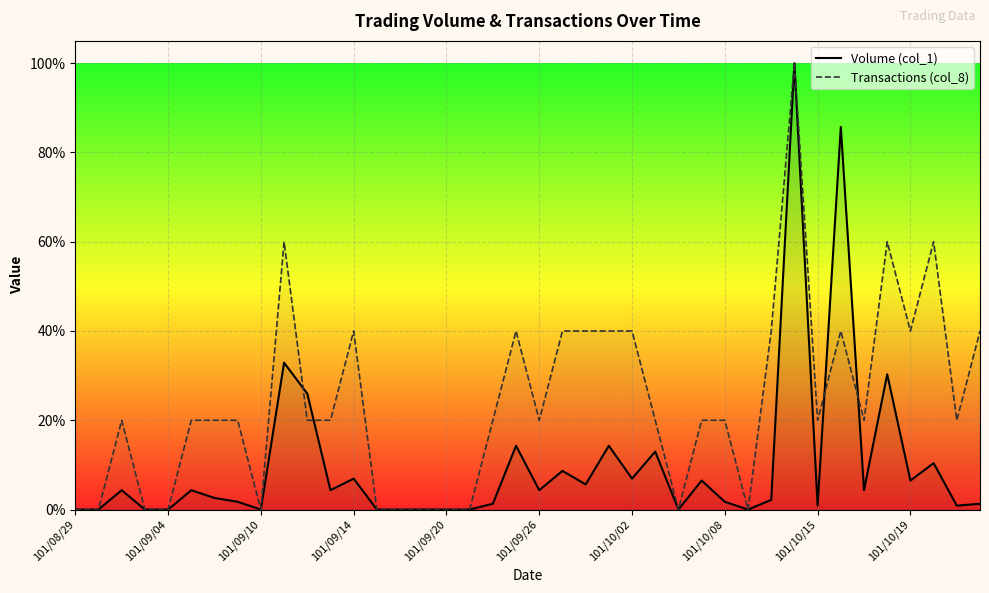

List the series in order of their overall mean, lowest first.

Volume (col_1), Transactions (col_8)